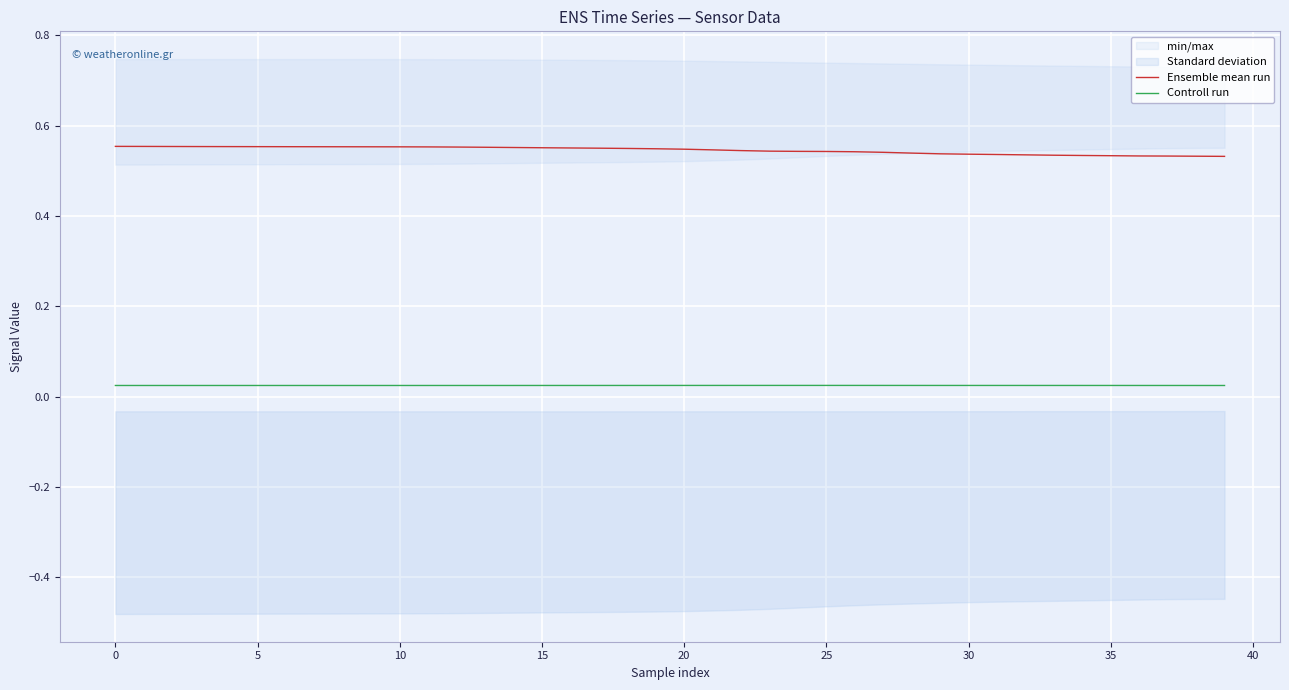

List the series in order of their peak value, lowest first.

Controll run, Ensemble mean run